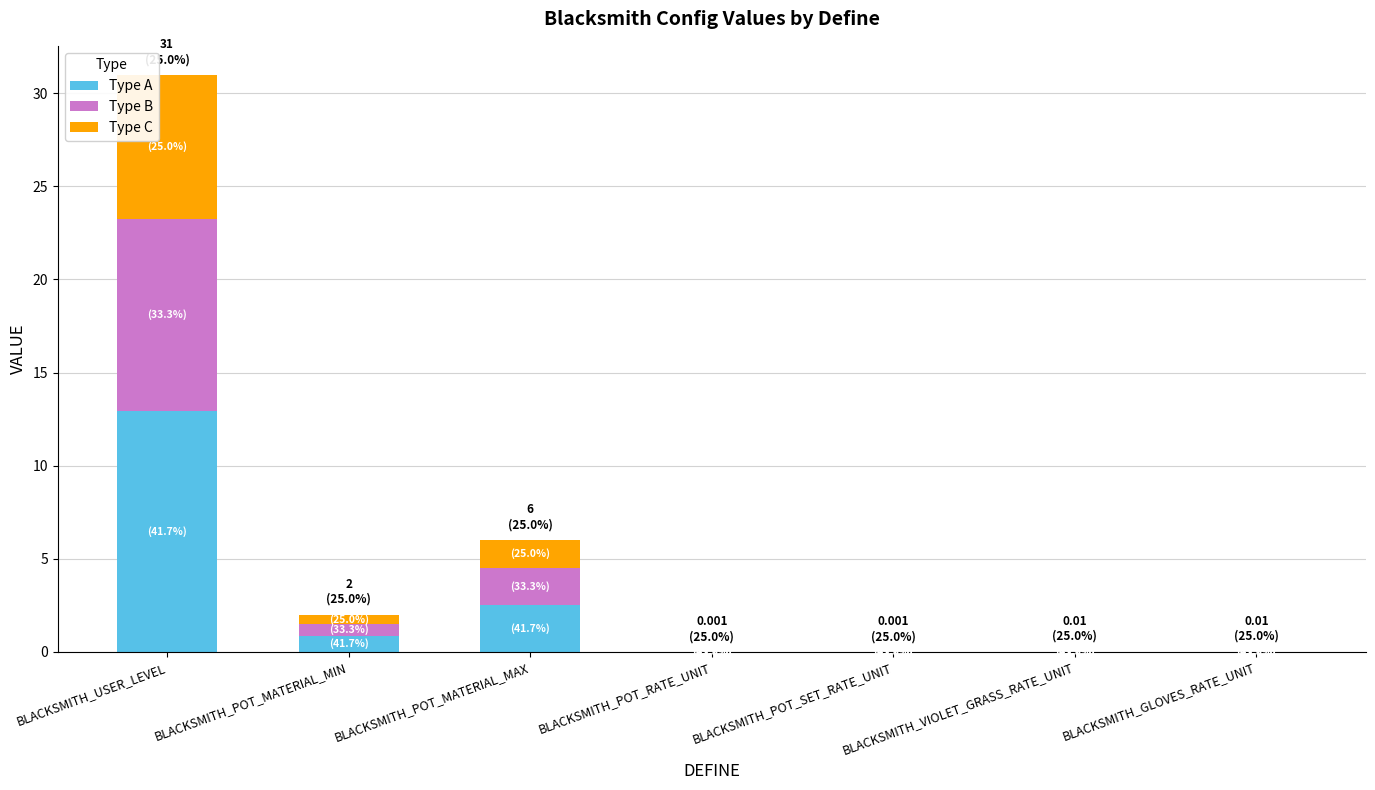

The Type A series shows 2.5 at BLACKSMITH_POT_MATERIAL_MAX. True or false?

True